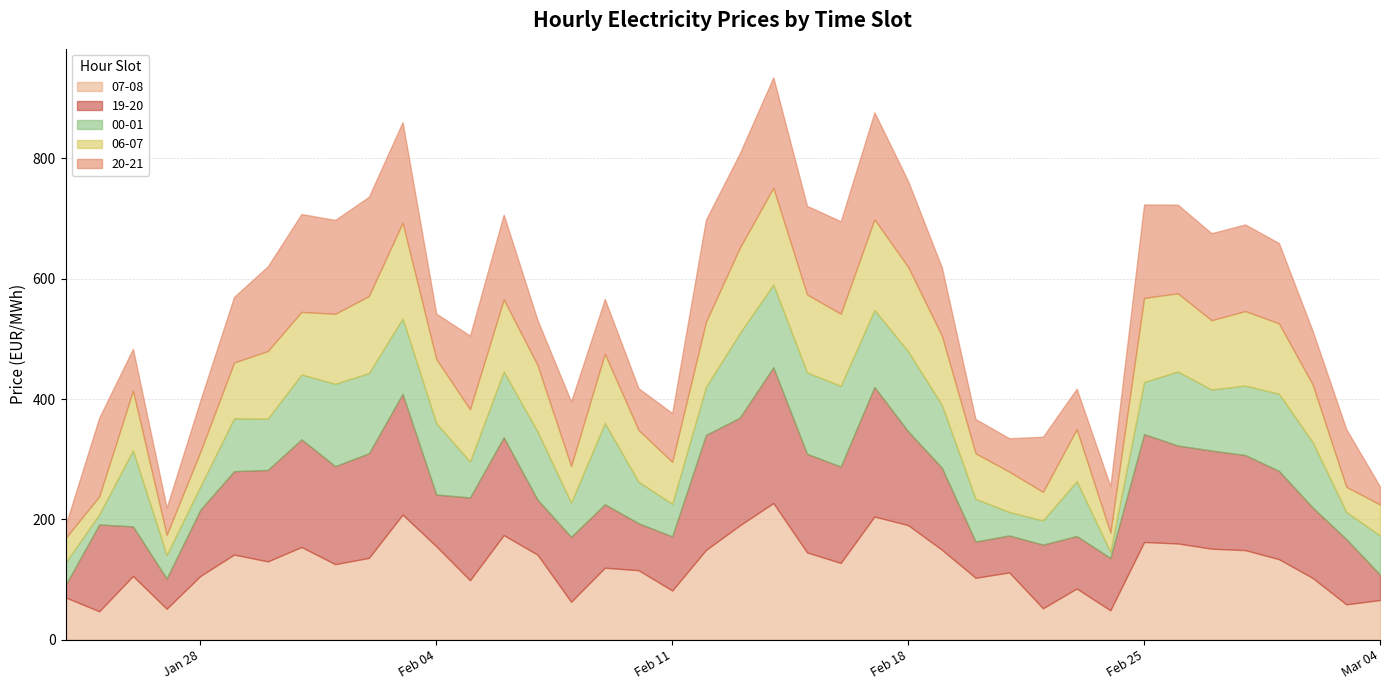

What is the difference between the 07-08 values at 2025-02-15 and 2025-02-18?

45.3